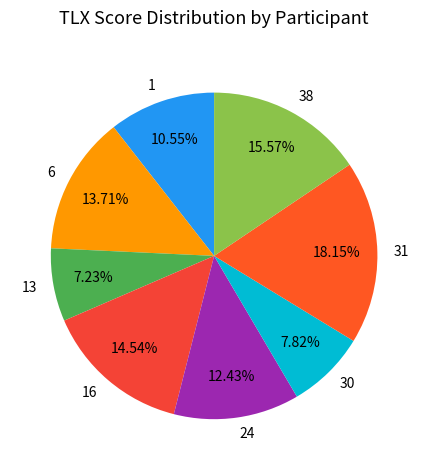

The 30 slice represents 8% of the pie. True or false?

True